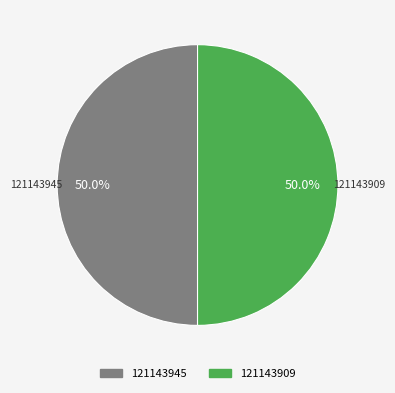

What is the ratio of the value at 121143909 to the value at 121143945?

1.0